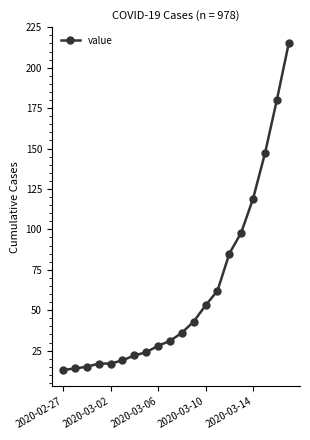

Does the chart display data point markers on the line(s)?

Yes